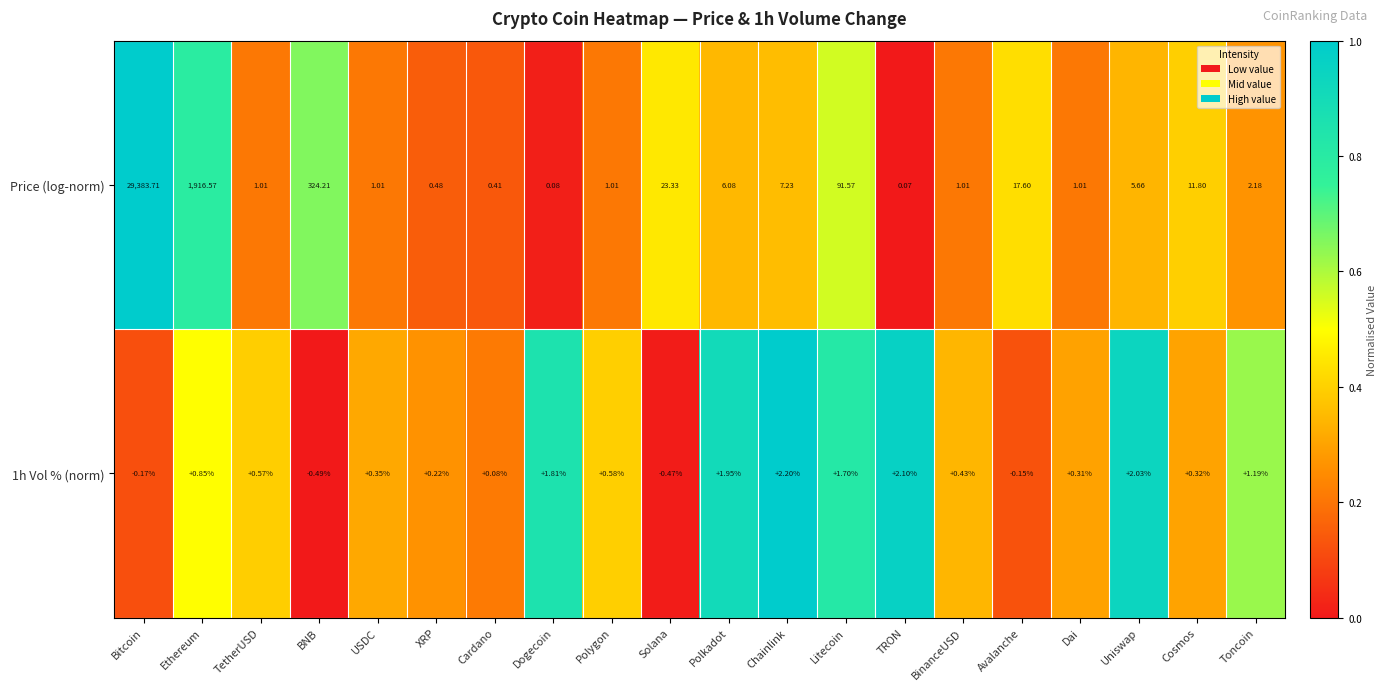

Which series has the largest range (max minus min)?

Price (log-norm)